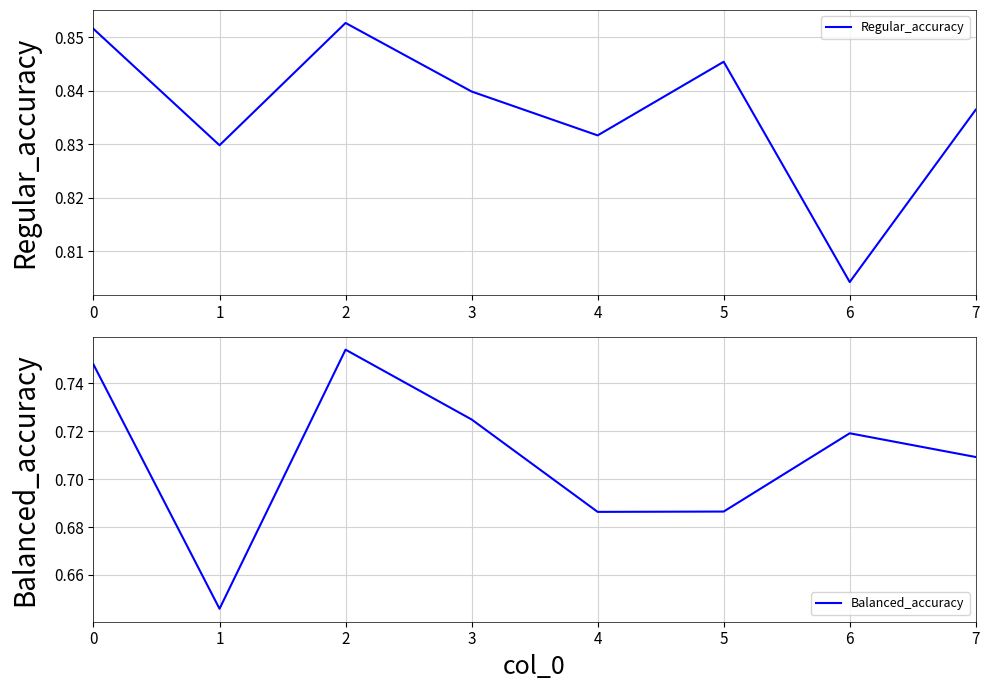

What is the lowest value of the Balanced_accuracy series?

0.6